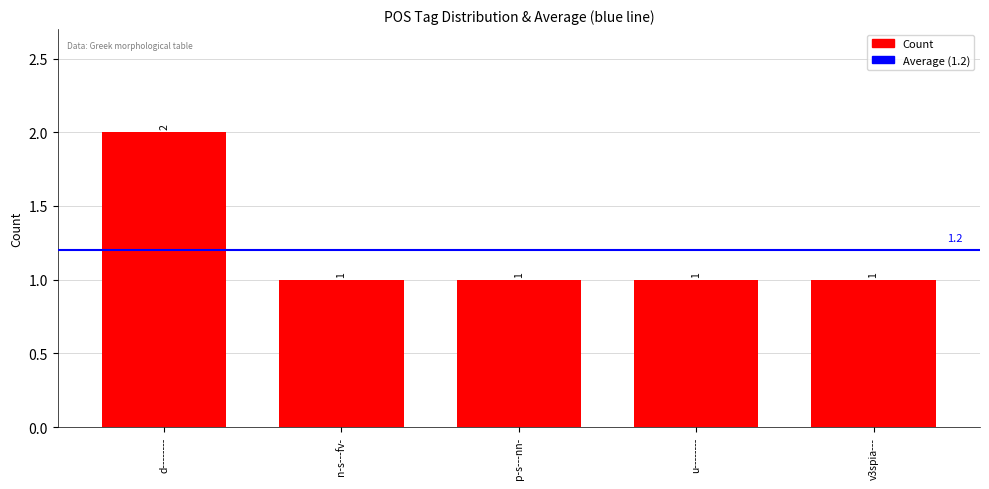

What is the average value?

1